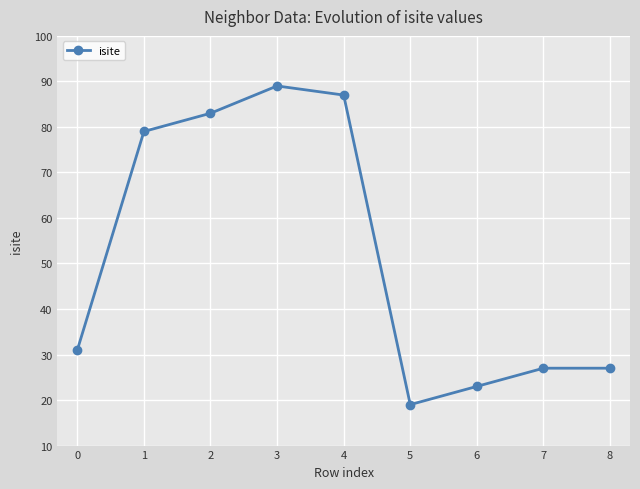

Reading right to left, transcribe all the data shown in this chart.

27	27	23	19	87	89	83	79	31